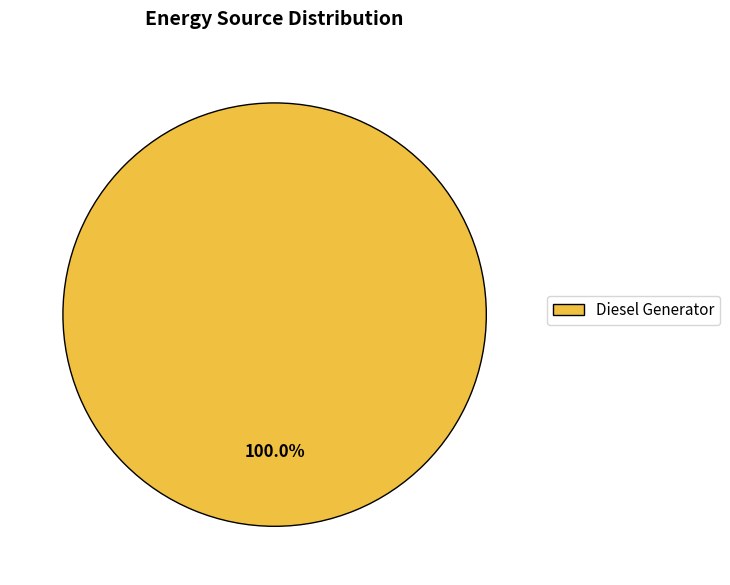

Is there a majority slice in this chart?

Yes